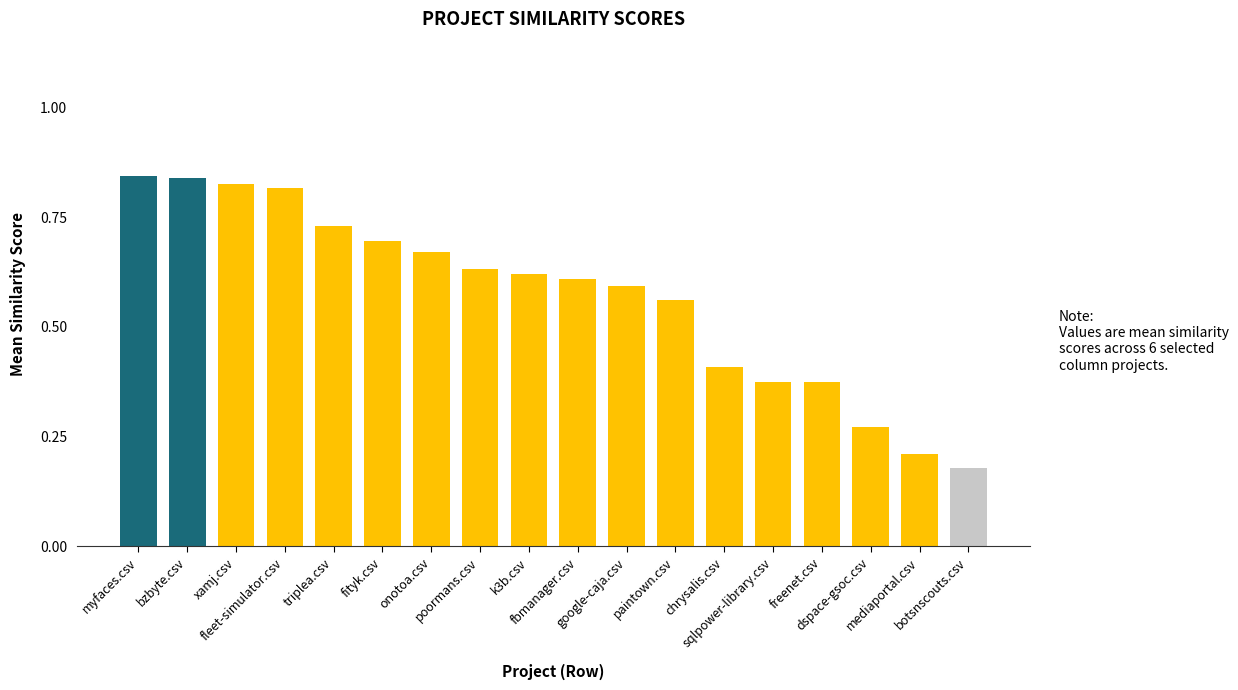

How many values are between 0 and 1?

18